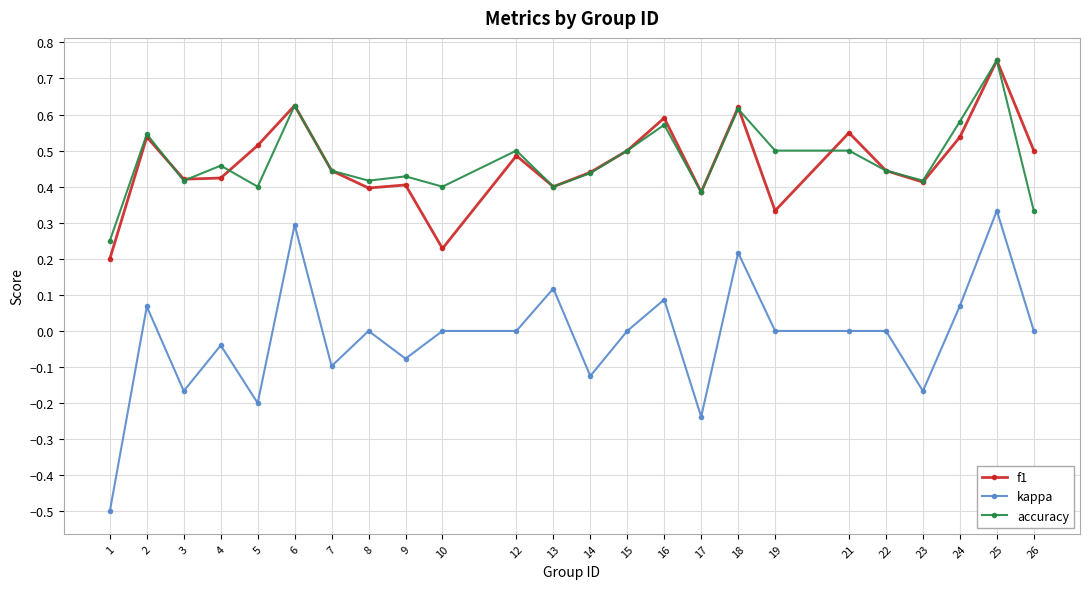

Is it true that f1 equals 0.6 at 18?

True